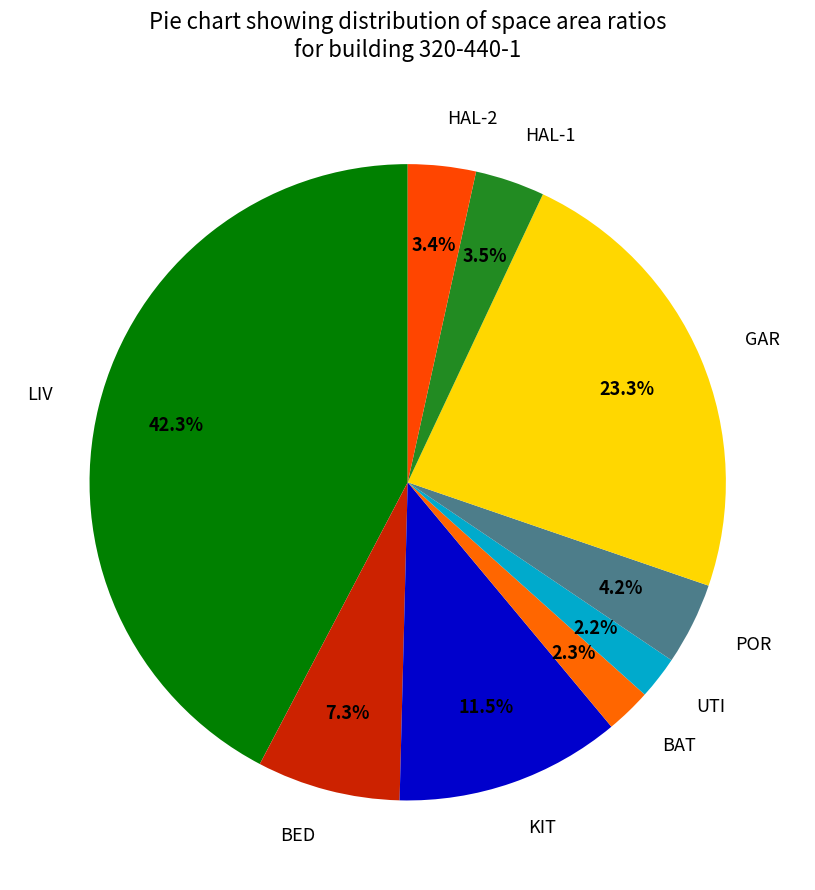

To the nearest percent, what portion does BED represent?

7%